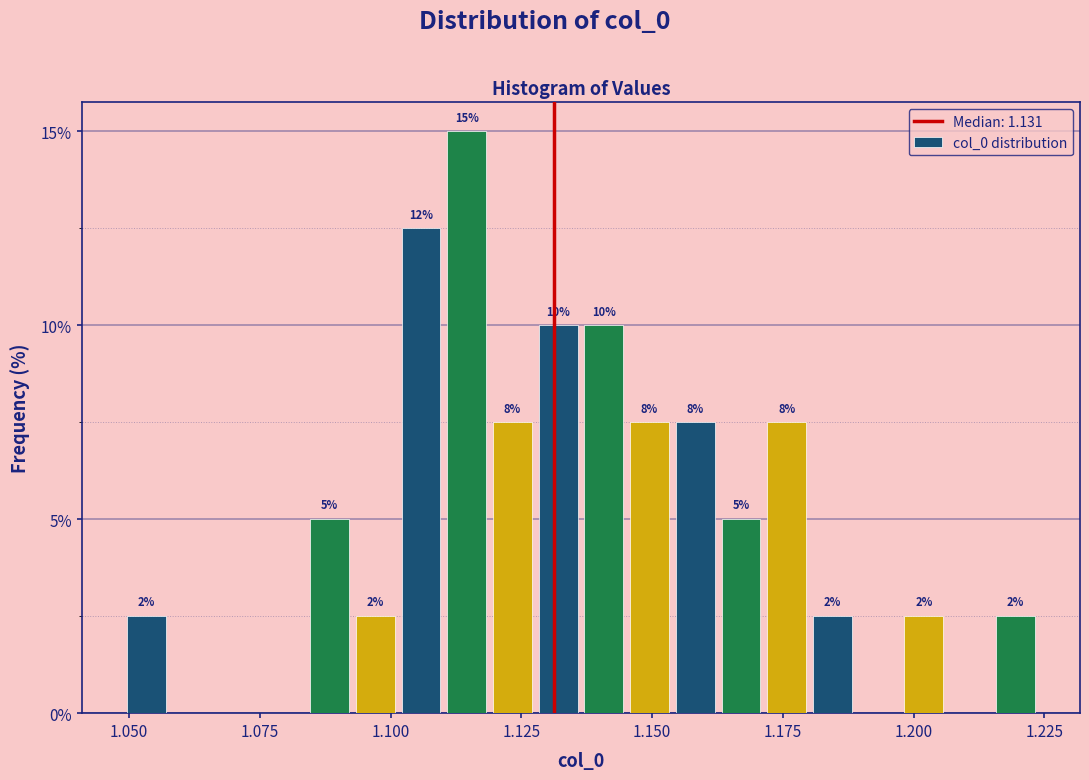

Around what value on the x-axis is the tallest bar? Give the approximate position of its centre, as read against the axis.

1.115